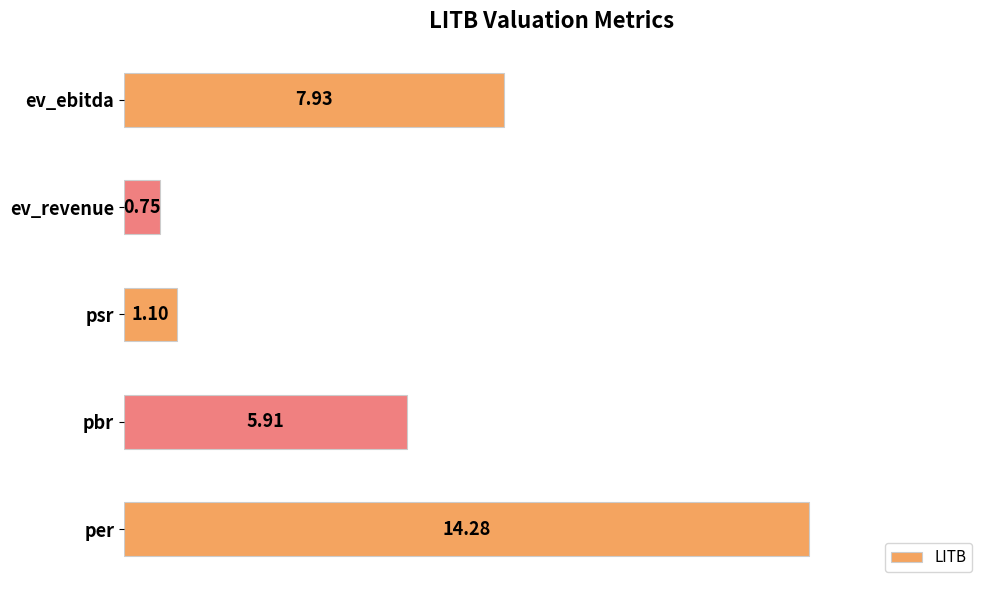

What is the ratio of the value at ev_ebitda to the value at per?

0.6